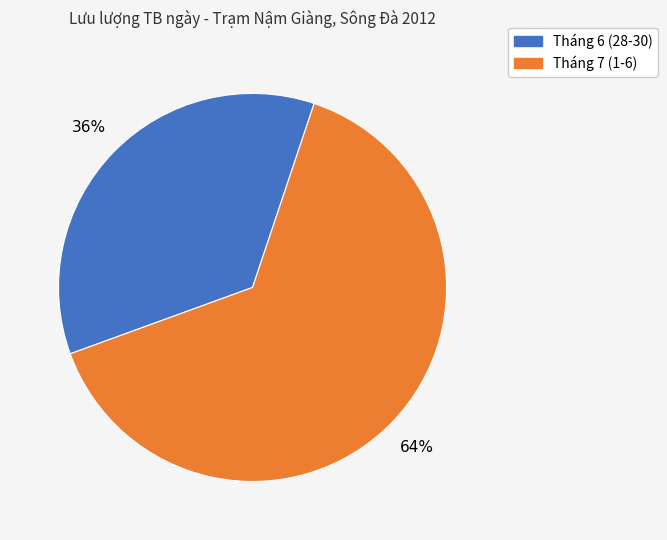

Does any single category account for the majority?

Yes